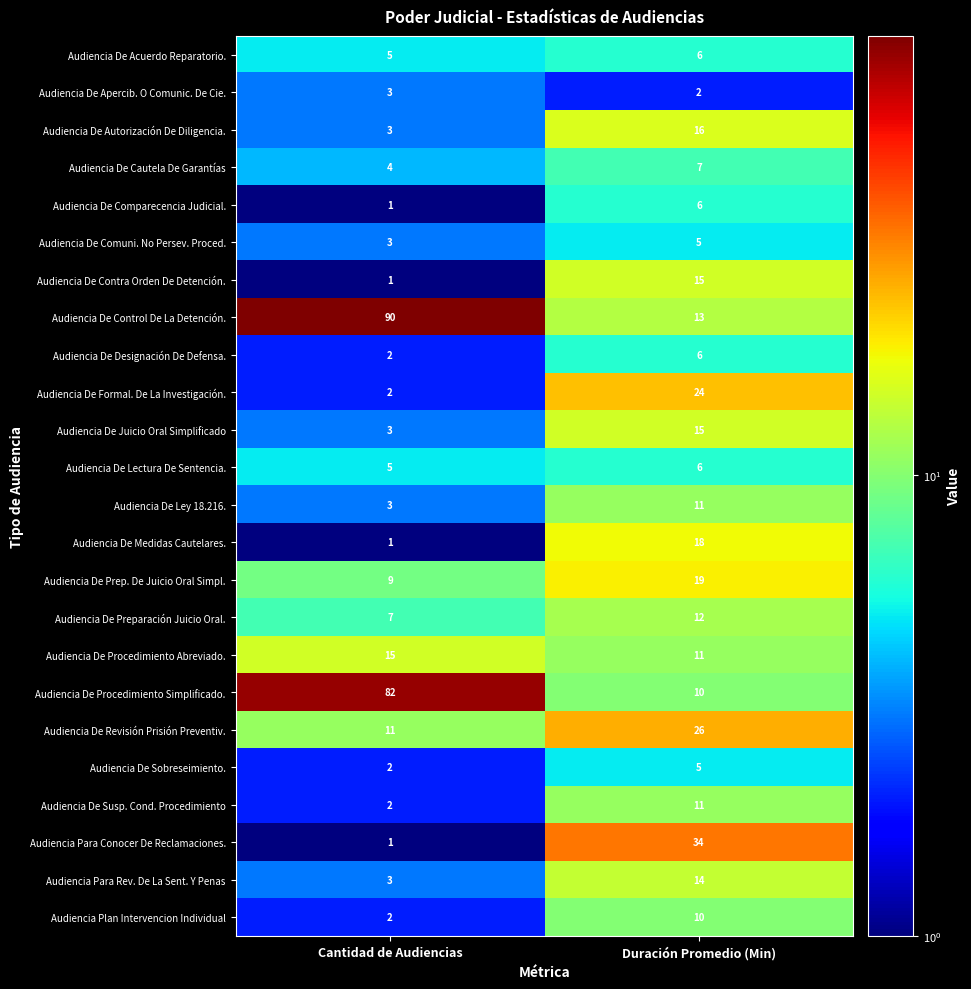

What value does the Audiencia De Acuerdo Reparatorio. series have at Cantidad de Audiencias?

5